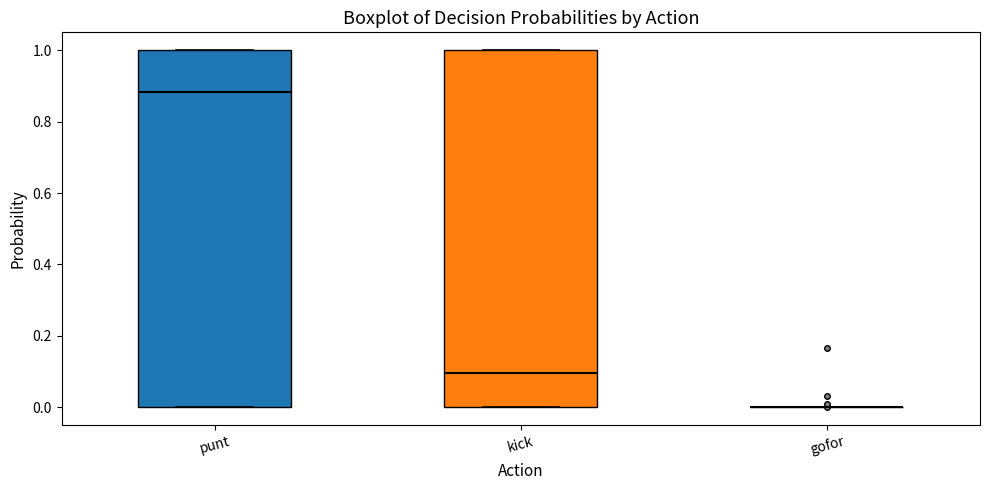

Reading left to right, transcribe this box plot: for each box, give where its median line is, the range the box spans, and where its two whiskers end, as read against the y-axis. The values are not printed on the chart, so give them approximately, as read against the axis.

punt: median 0.88, box 0.00 to 1.00, whiskers 0.00 to 1.00
kick: median 0.10, box 0.00 to 1.00, whiskers 0.00 to 1.00
gofor: box collapsed to a line at 0.00, whiskers 0.00 to 0.00